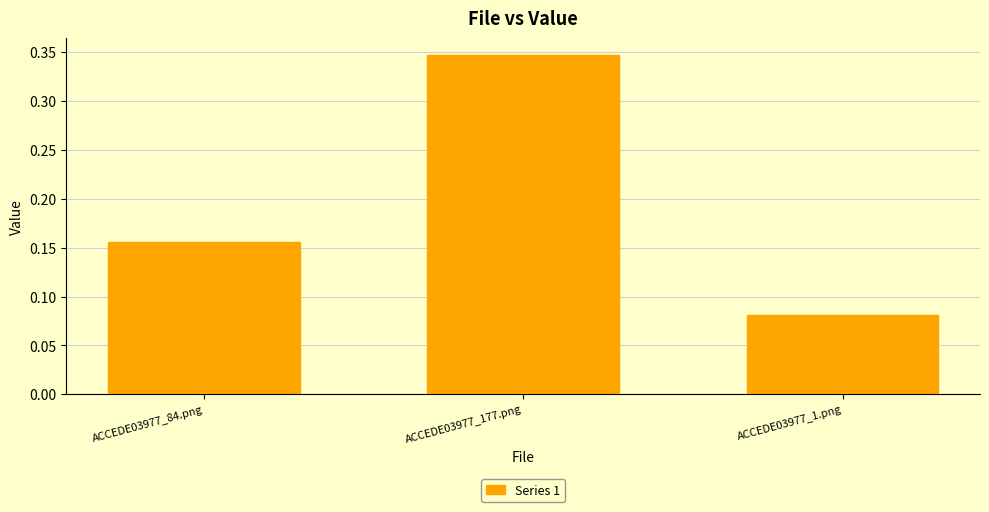

What is the sum of the values at ACCEDE03977_177.png and ACCEDE03977_84.png?

0.5